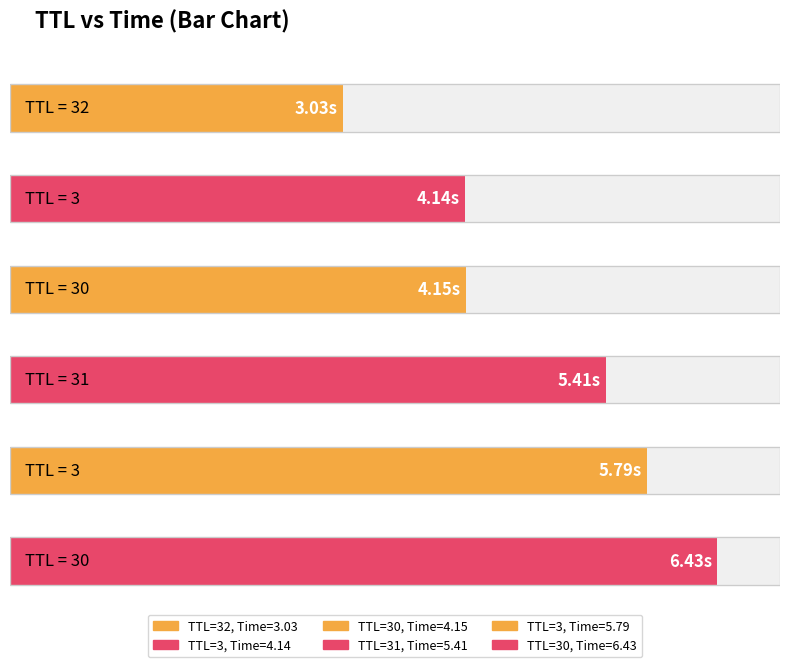

What is the ratio of the value at 3 to the value at 3?

0.7